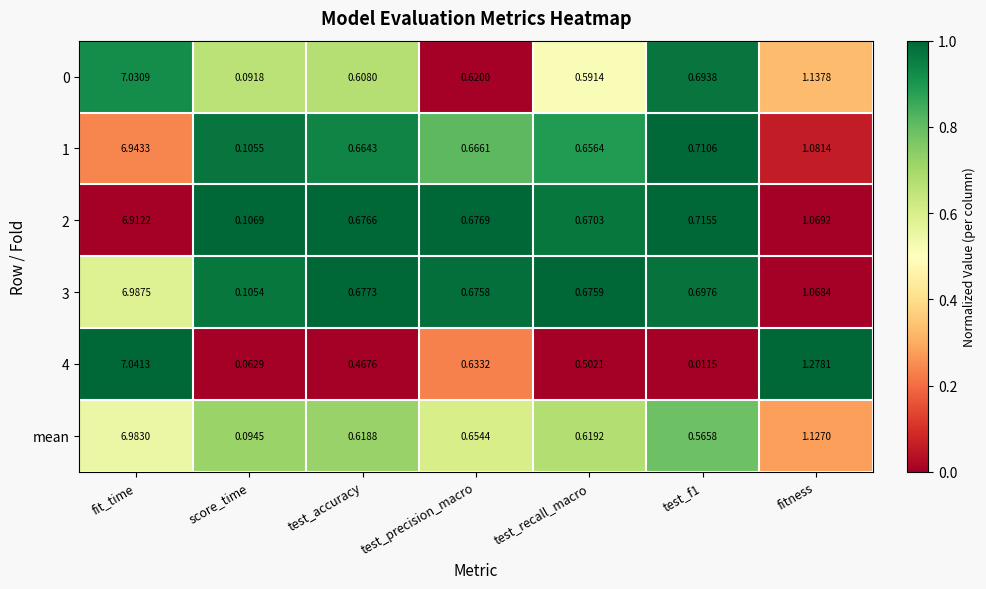

Is the value of mean at fit_time greater than the value of 4 at fit_time?

No